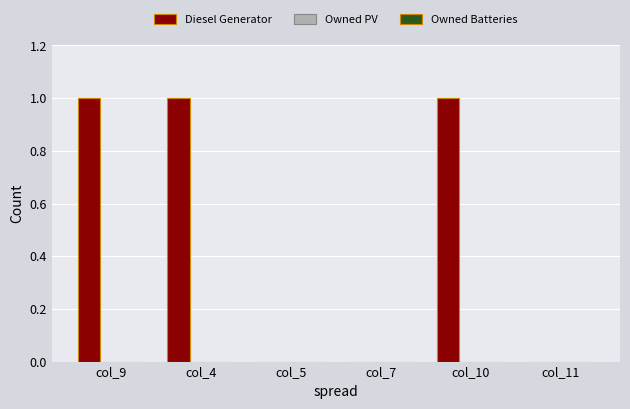

Reading left to right, what are all the values shown in this chart?

col_9=1	col_4=1	col_5=0	col_7=0	col_10=1	col_11=0